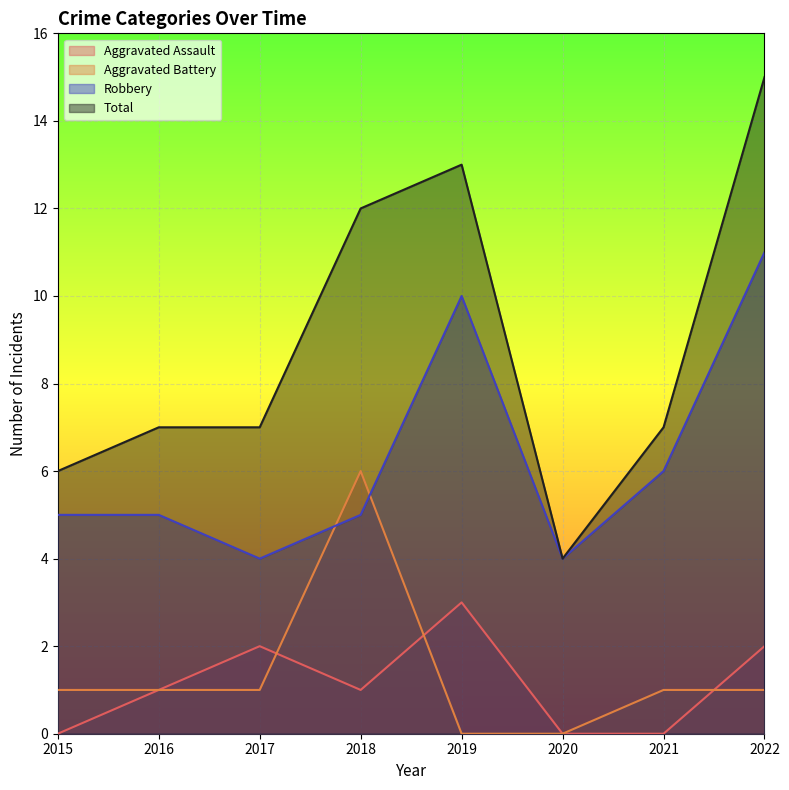

Which series has the widest spread of values?

Total